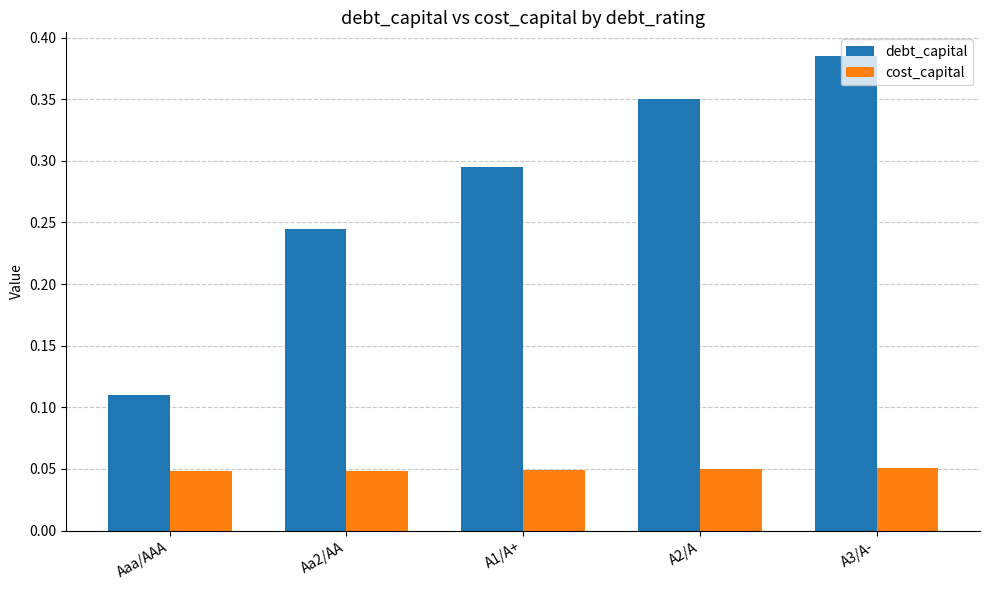

What position from the left is Aa2/AA?

2